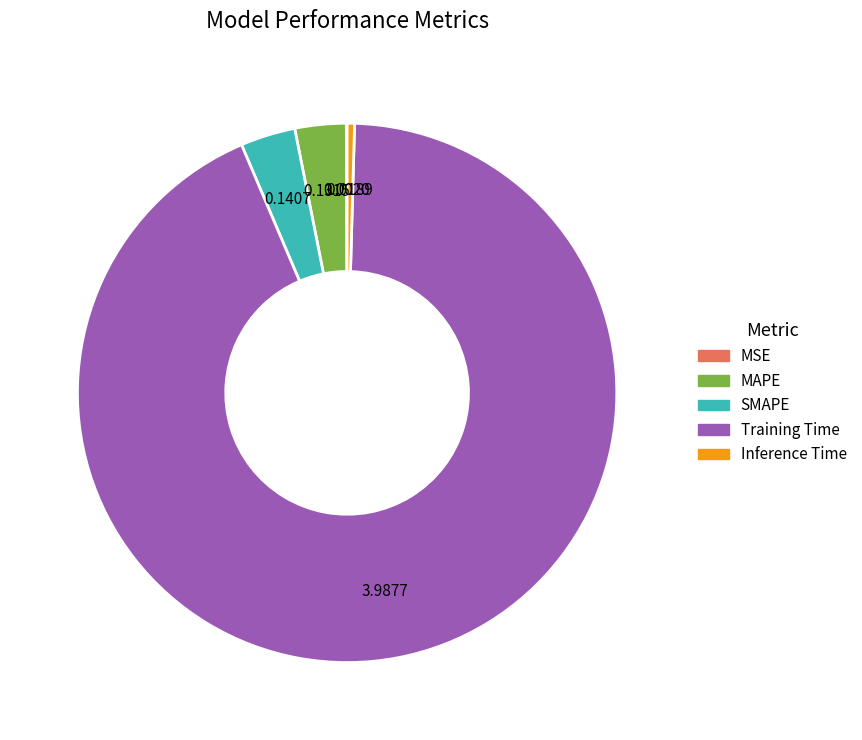

Which category has the biggest portion of the pie?

Training Time